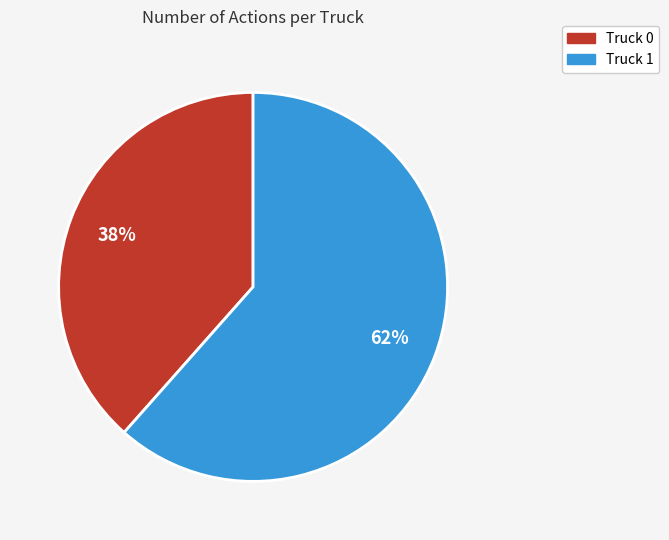

Which category has the biggest portion of the pie?

Truck 1